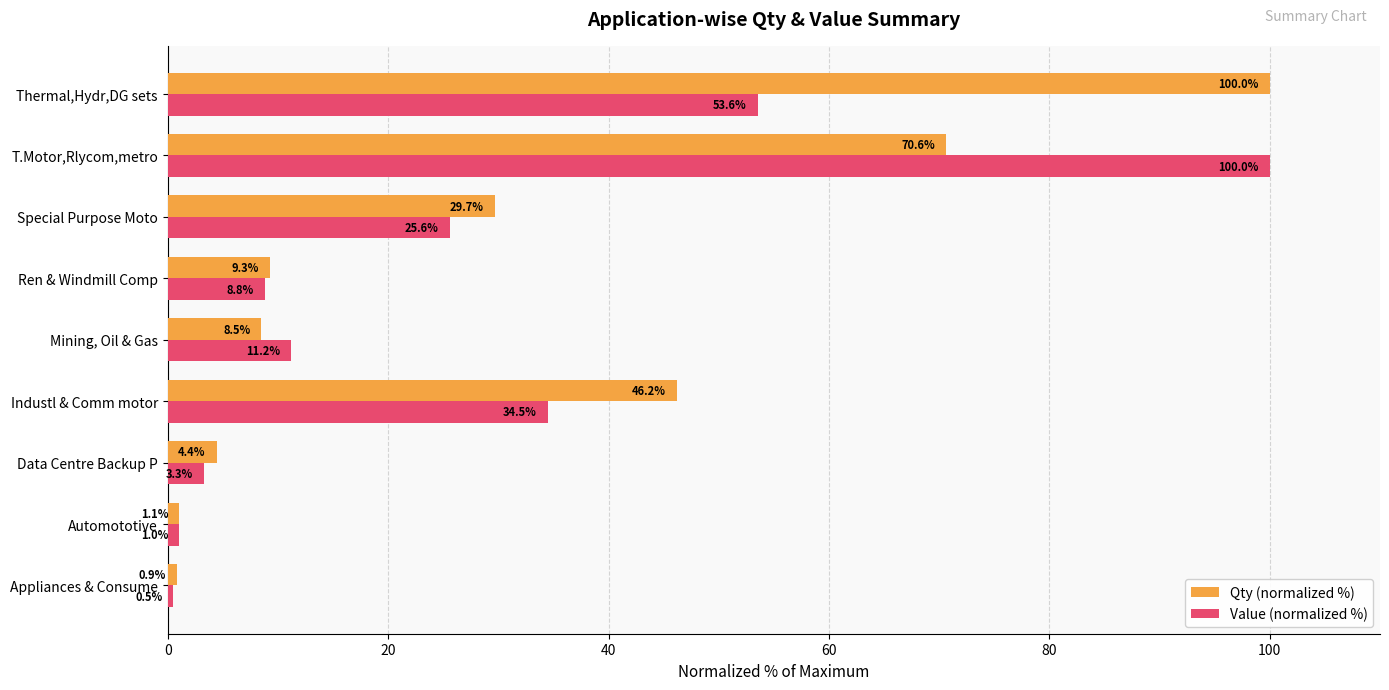

Which series has the largest total across all categories?

Qty (normalized %)